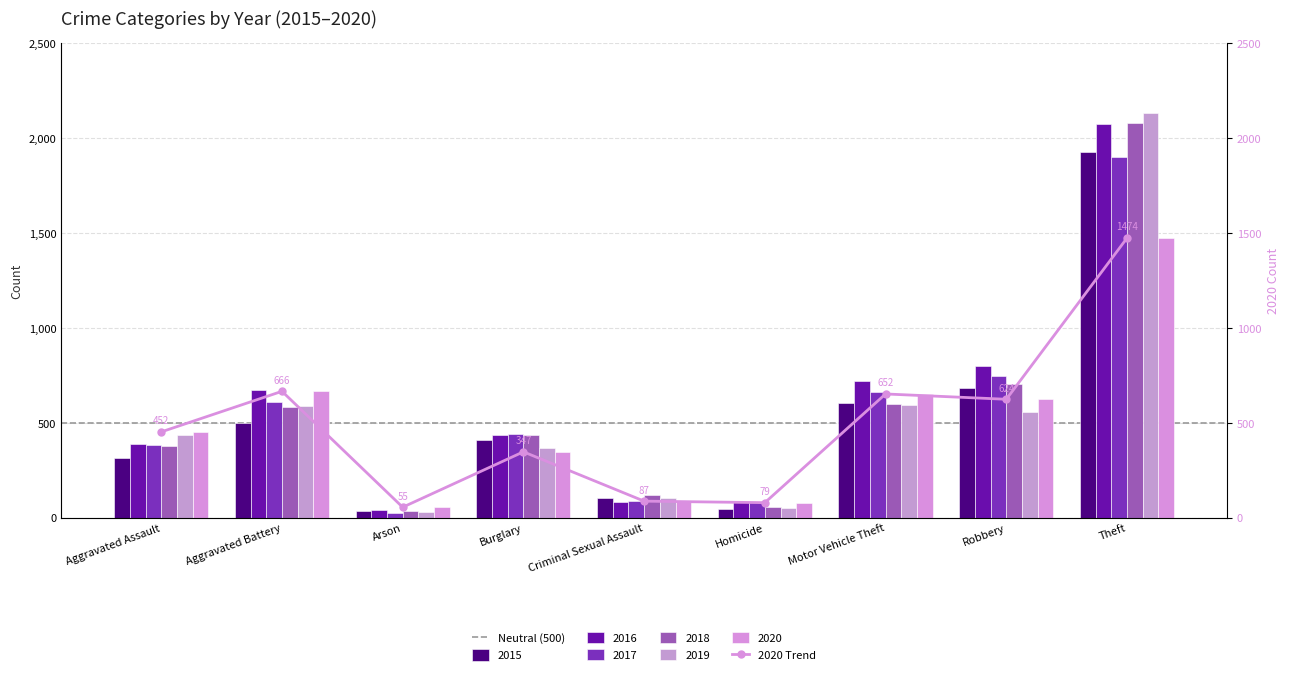

At which category is the sum across all series the highest?

Theft